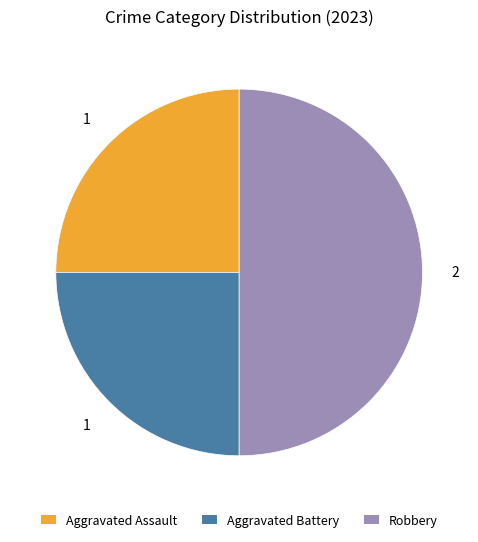

Does Aggravated Assault account for over 50% of the chart?

No